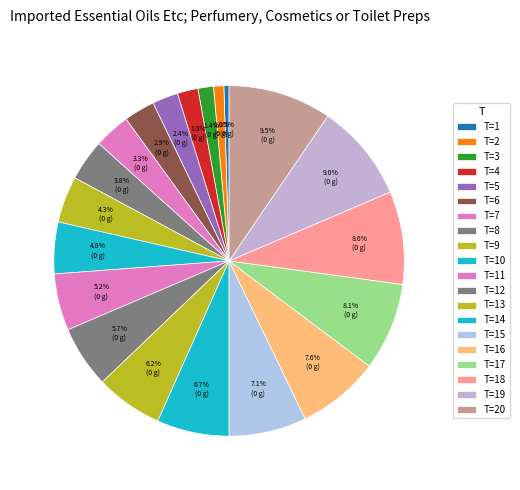

What is the largest slice in the pie chart?

20